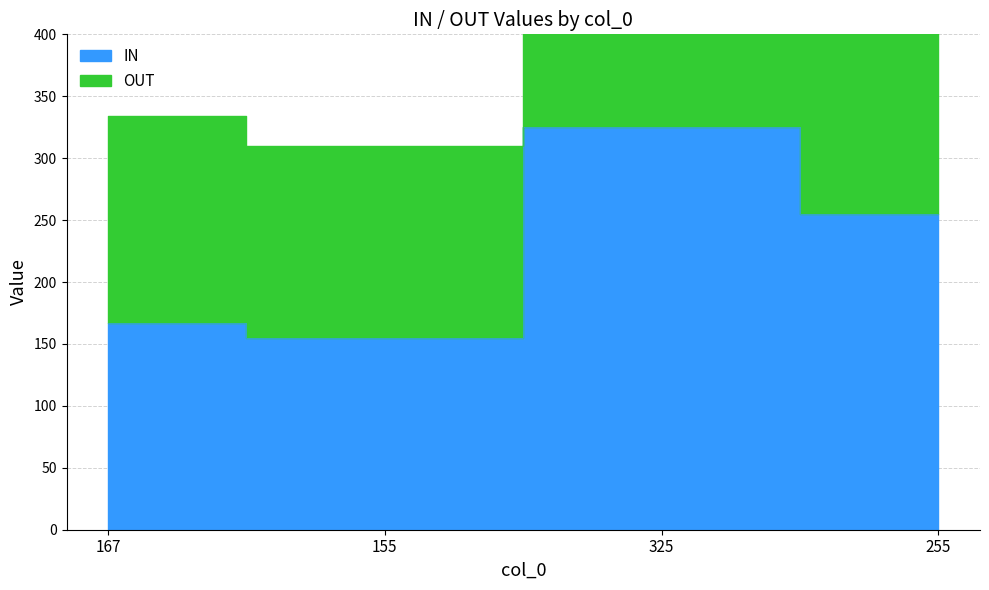

True or false: IN and OUT cross at least once.

False